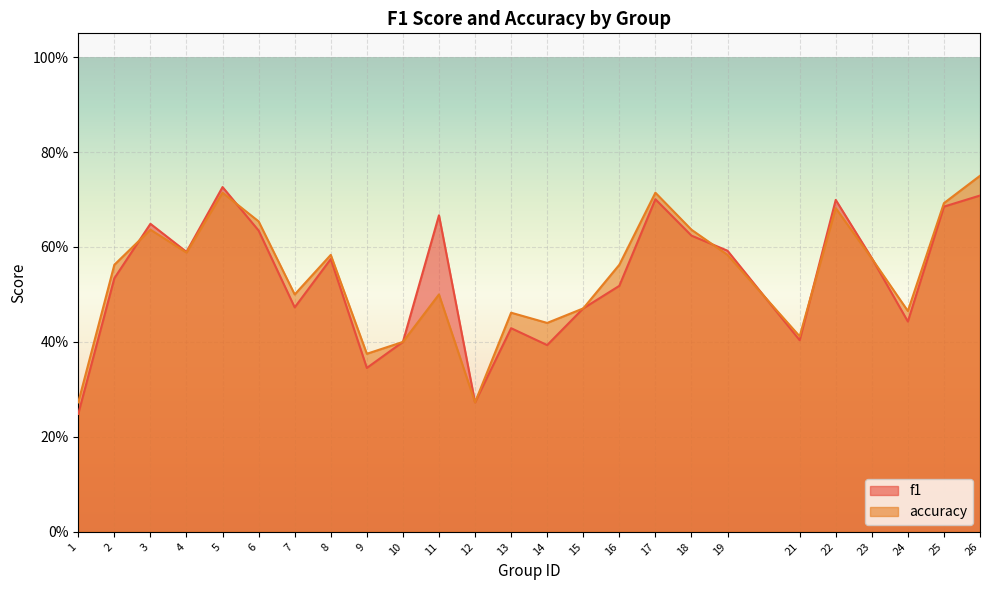

At which category is the sum across all series the highest?

26